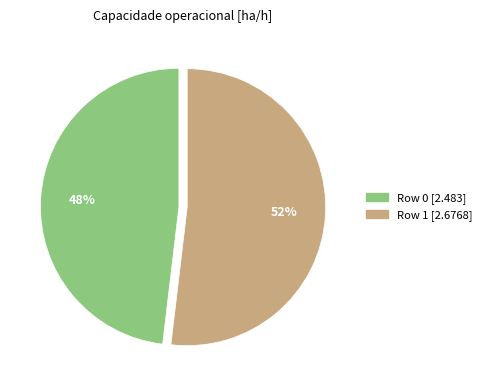

To the nearest percent, what portion does Row 1 represent?

52%